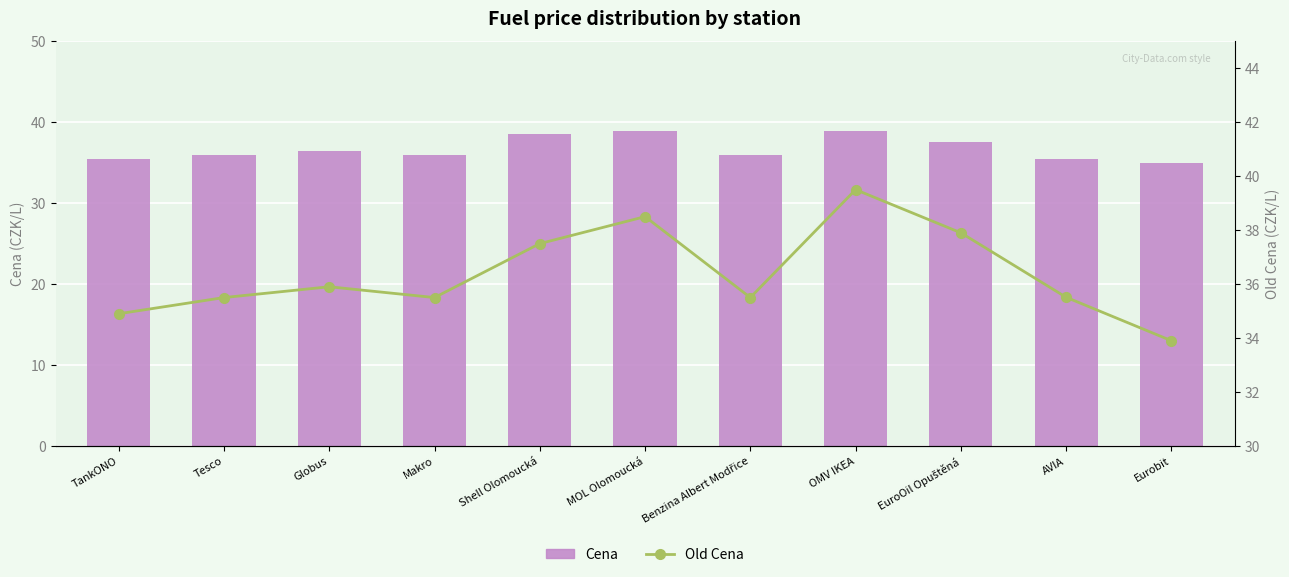

Is the value of Old Cena at Tesco greater than the value of Cena at Tesco?

No